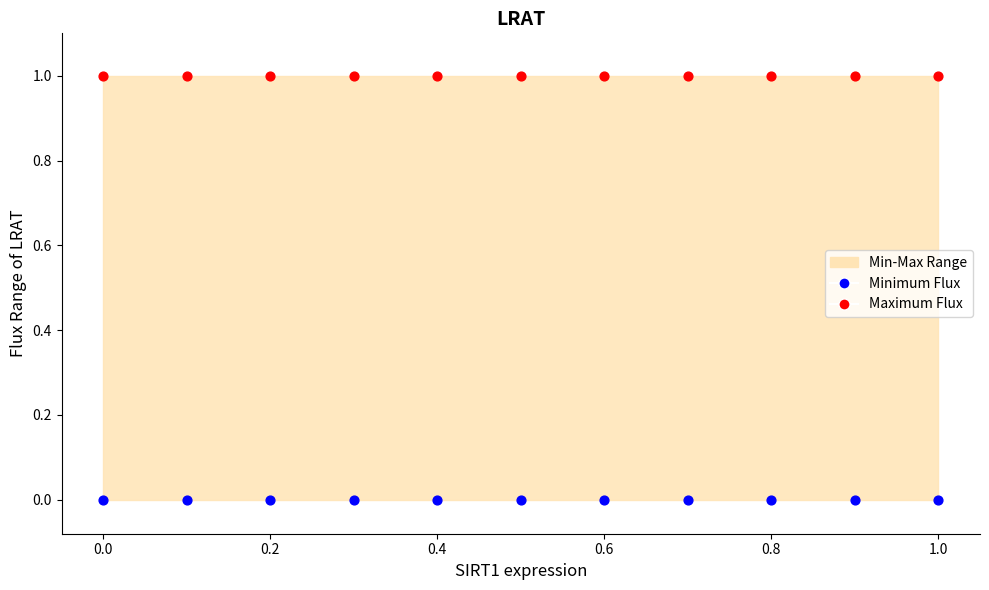

Which series reaches the minimum Y coordinate?

Minimum Flux